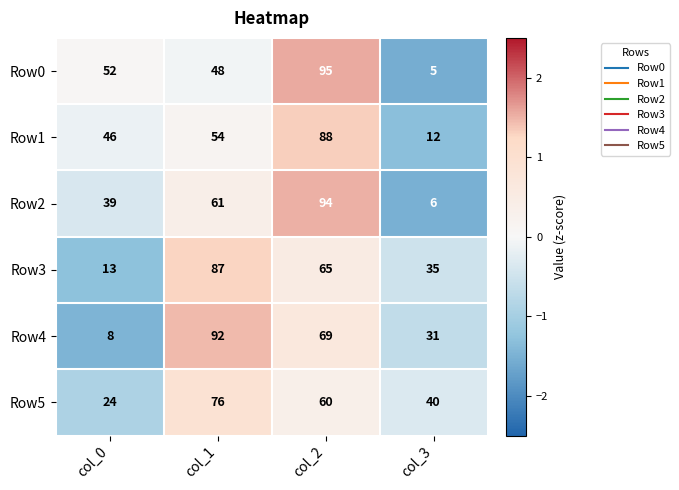

Count the Row1 values in the range 46 to 88.

3